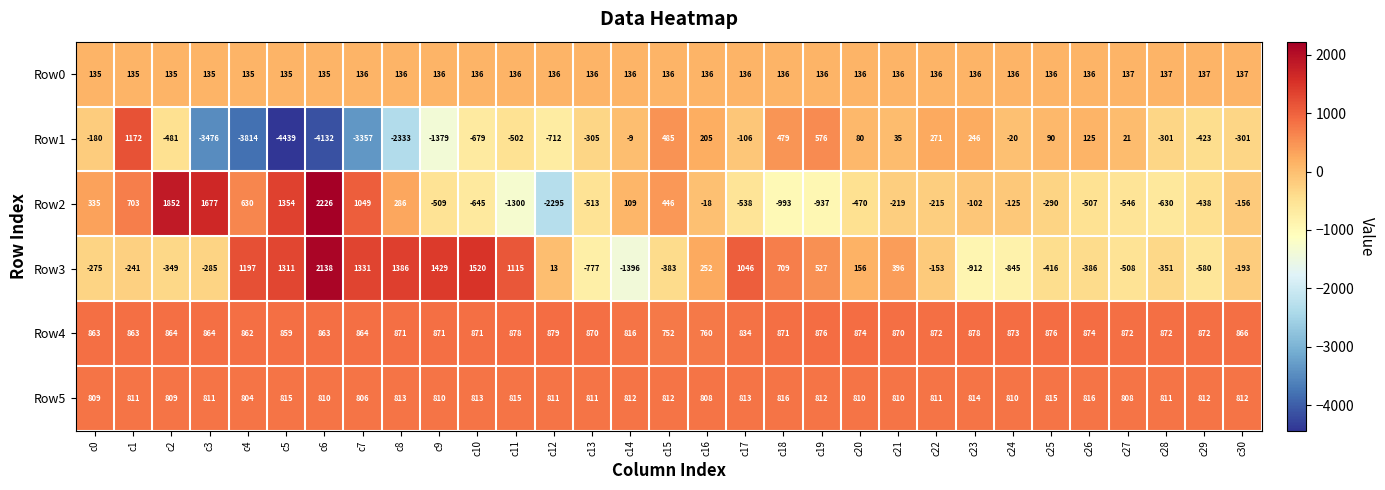

What is the difference between the highest and lowest values at c29?

1452